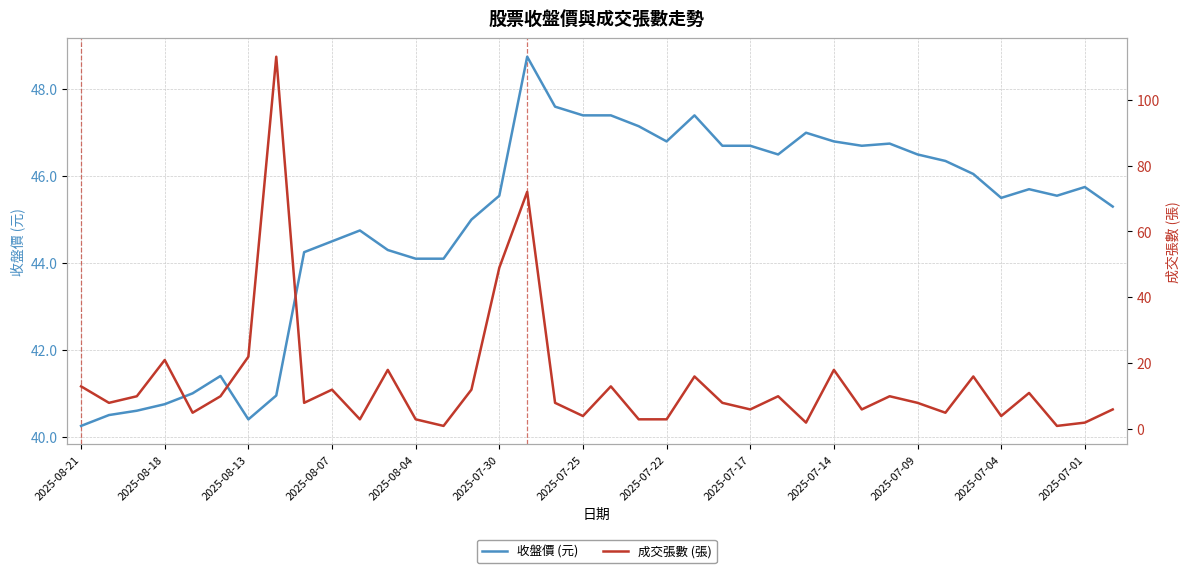

What is the maximum value for 收盤價 (元)?

48.8